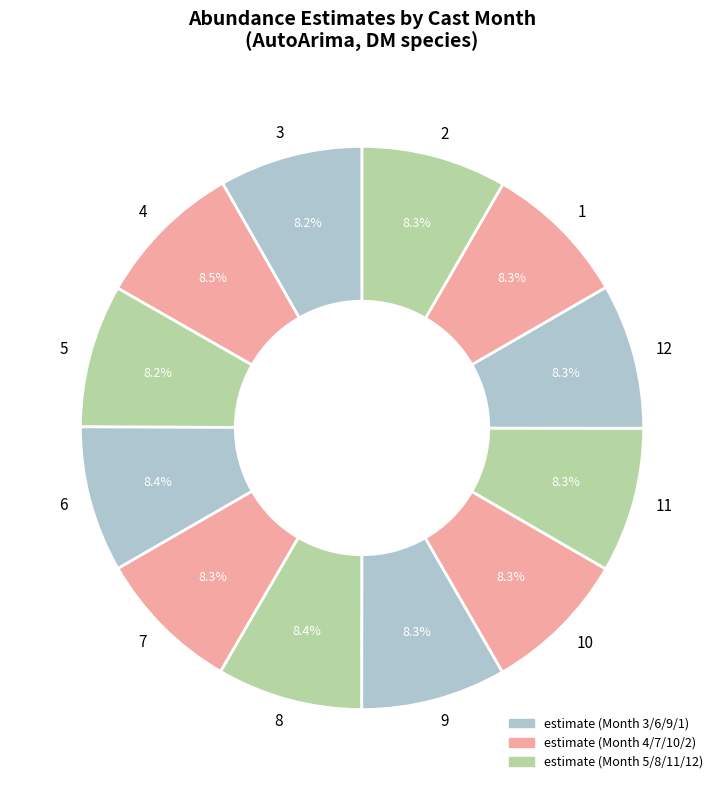

Is it true that 12 is 22% of the pie?

False